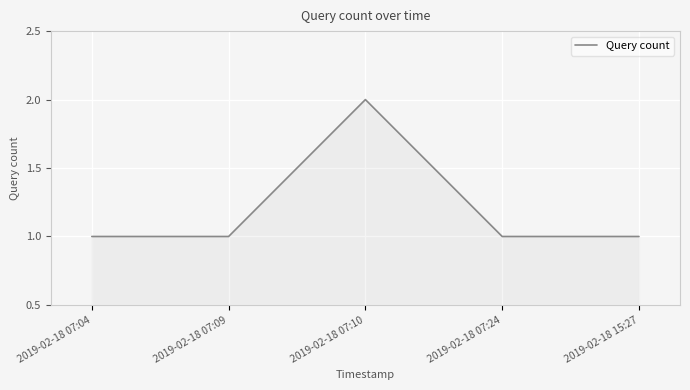

How many values are between 1 and 2?

5